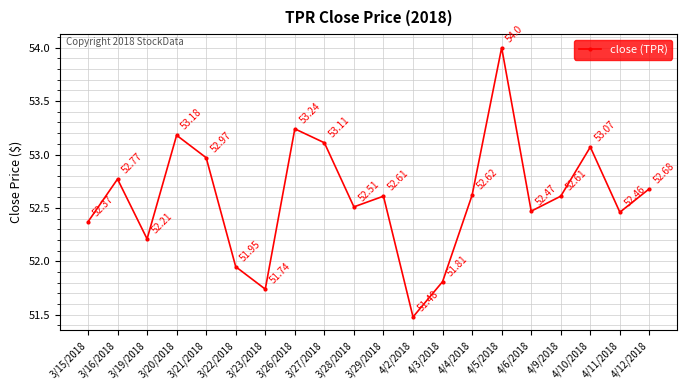

What is the maximum value shown in the chart?

54.0